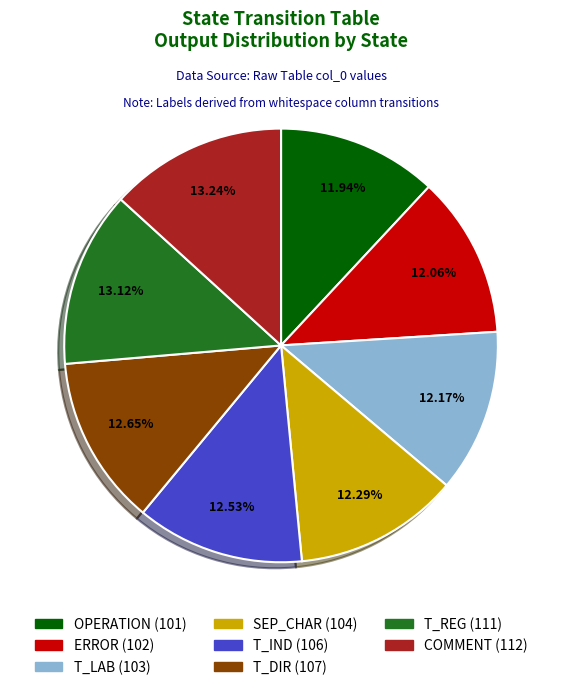

Count the number of slices in the pie.

8